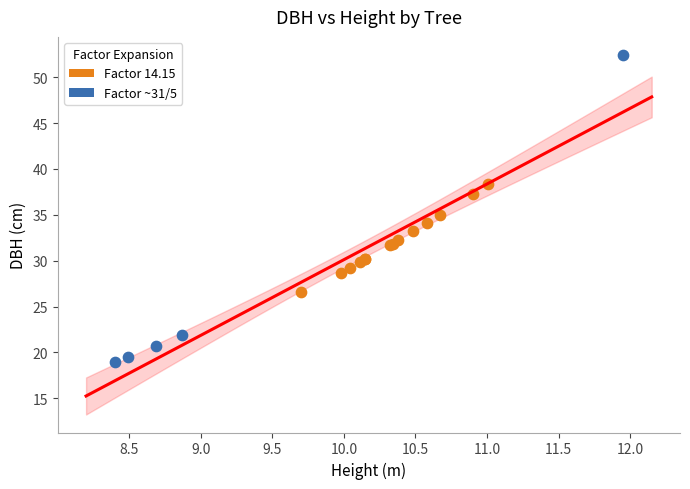

Which series contains the highest Y value?

Factor ~31/5